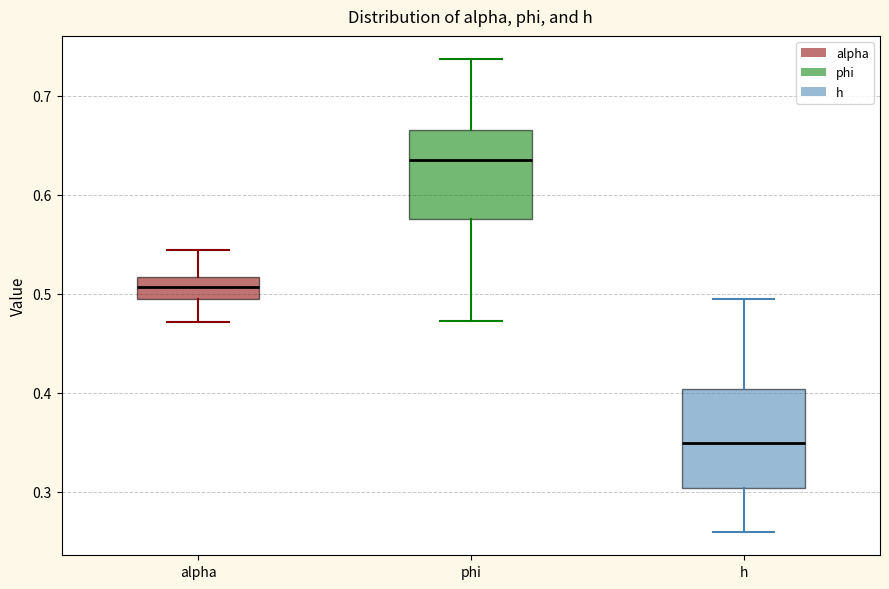

Comparing the boxes themselves (not the whiskers), which one is the tallest?

h